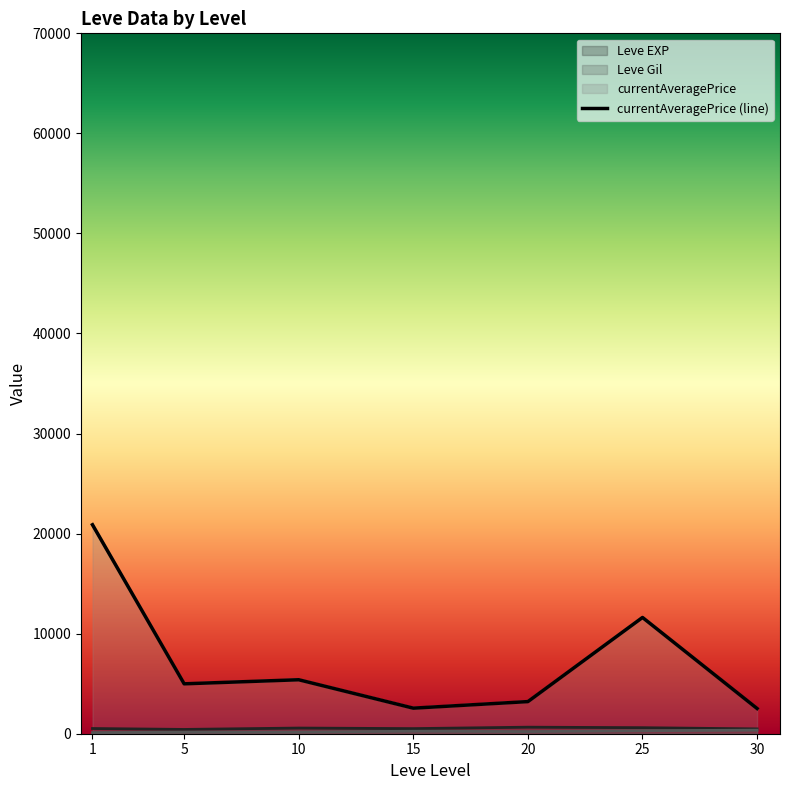

At which label does the data first exceed 4987?

1